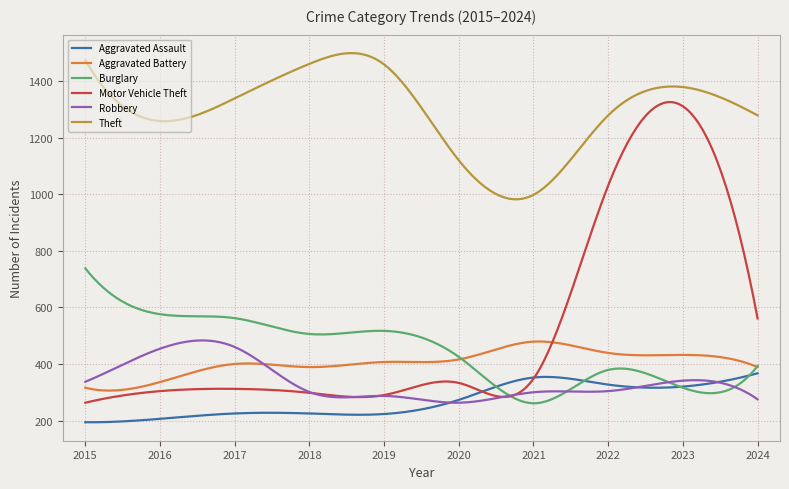

What is the smallest value displayed?

193.9